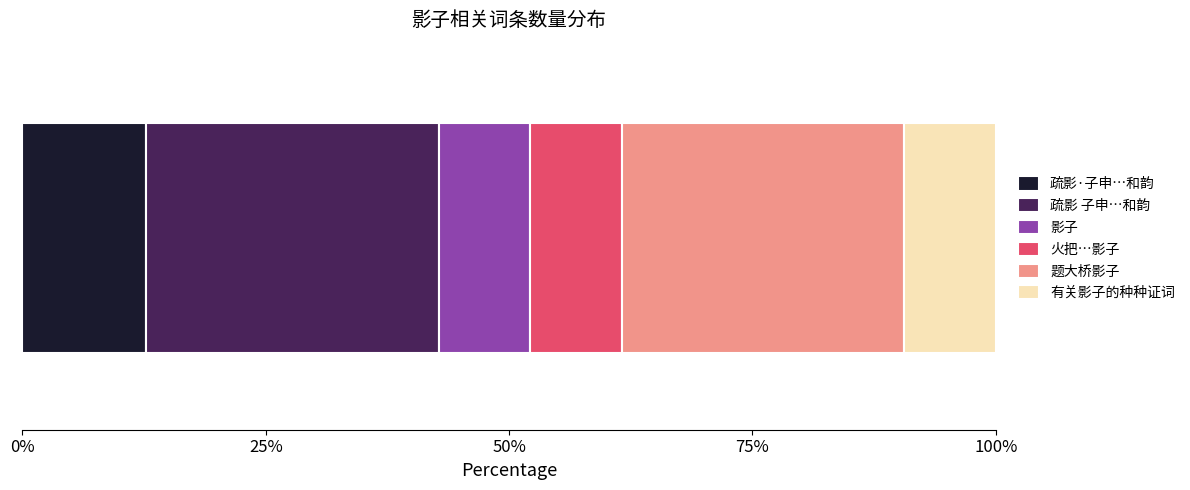

True or false: the data shows 260910 at 有关影子的种种证词.

True